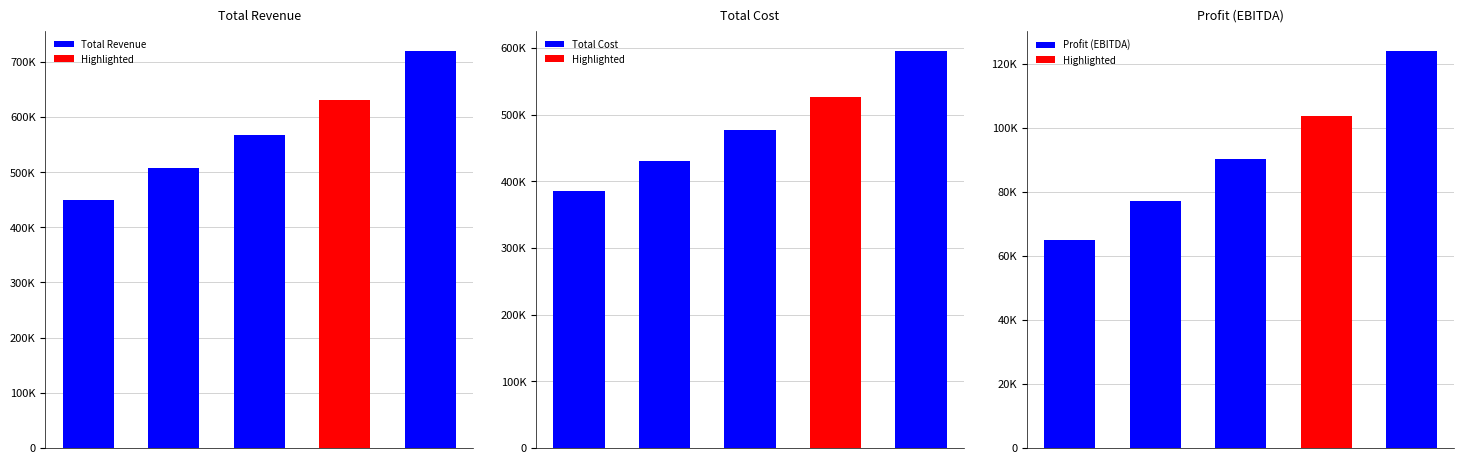

Is the value of Total Cost at 1 greater than the value of Profit (EBITDA) at 3?

Yes